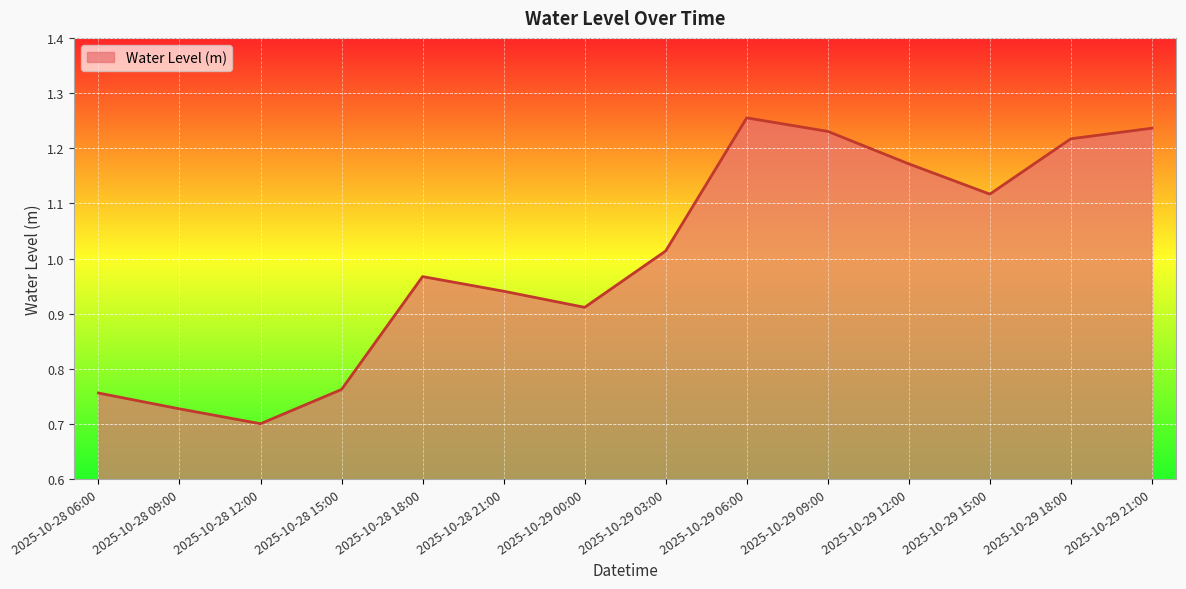

Between 2025-10-29 06:00 and 2025-10-28 15:00, which is larger?

2025-10-29 06:00